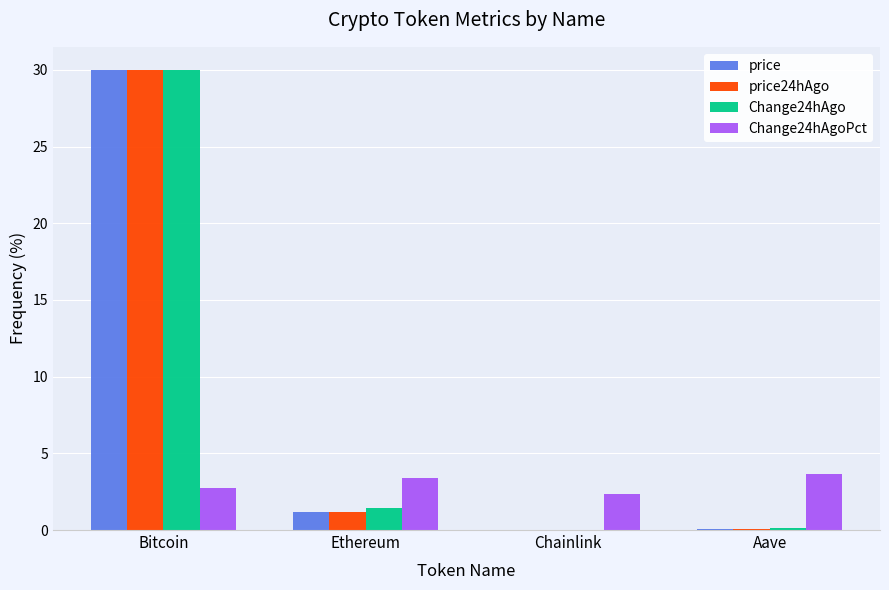

Are the bars horizontal?

No